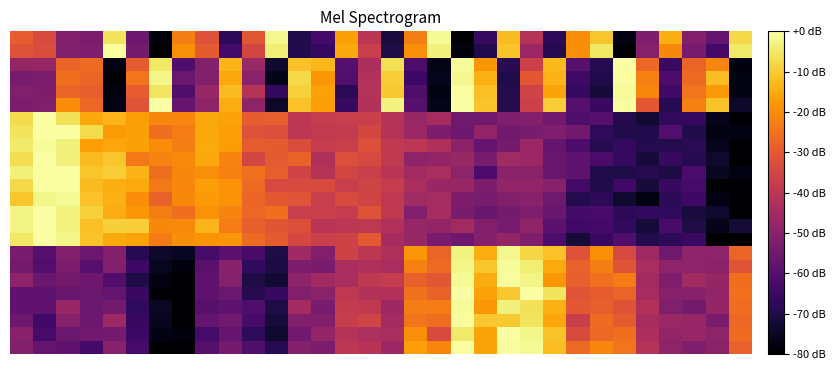

At which category is the sum across all series the highest?

2